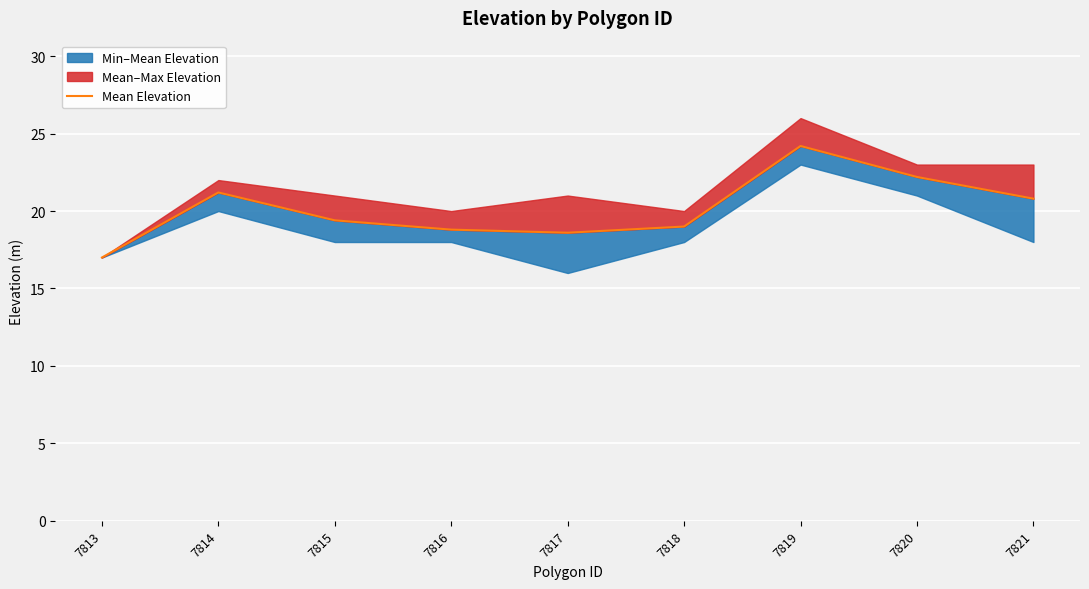

What is the maximum value shown in the chart?

24.2